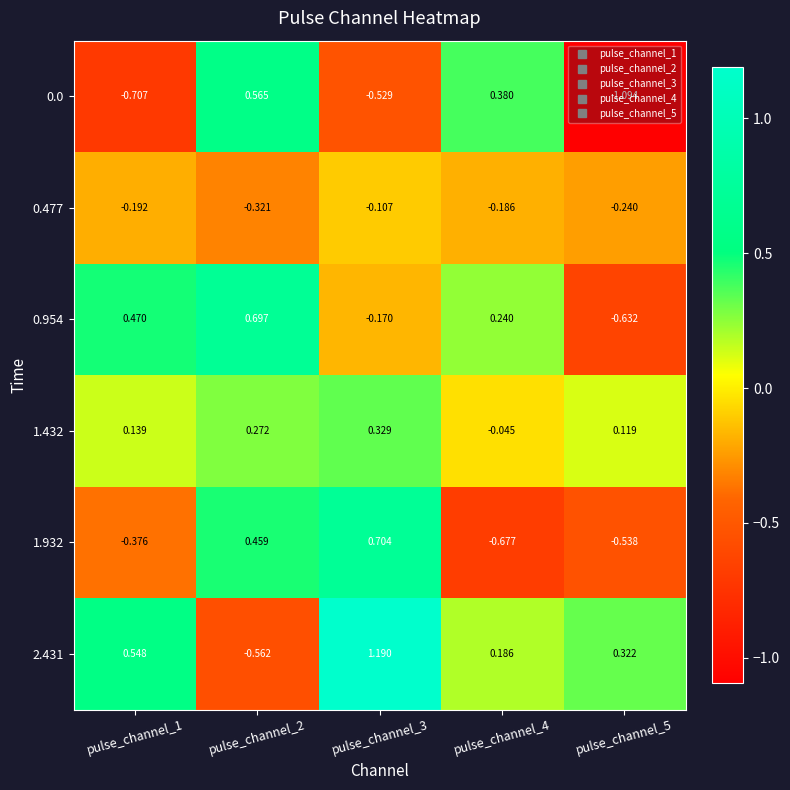

Is the value of 2.431 at pulse_channel_2 greater than the value of 0.954 at pulse_channel_3?

No